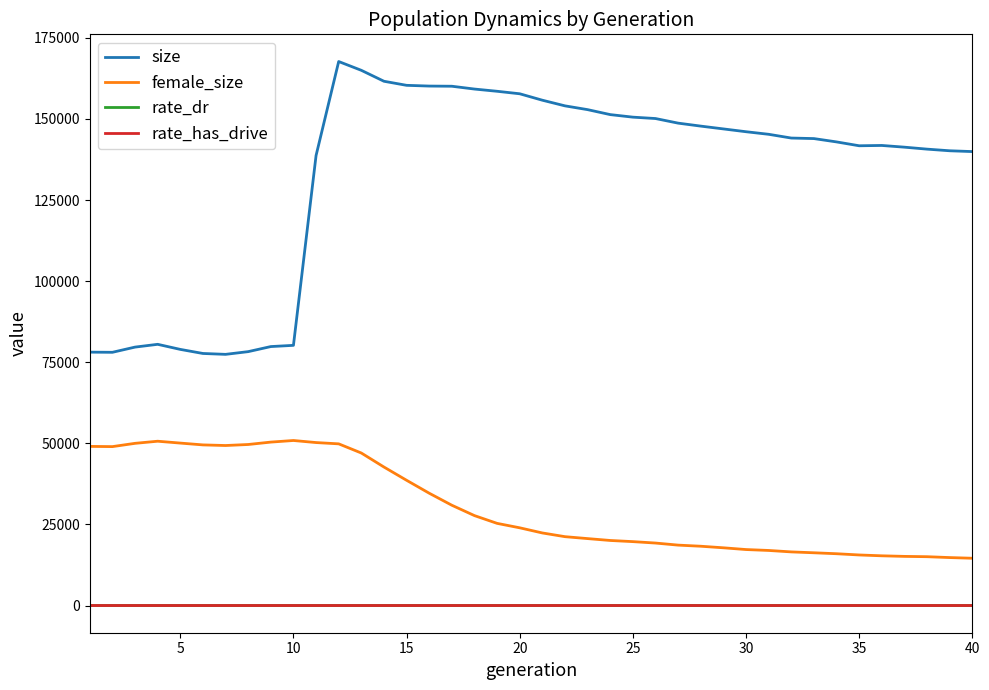

What is the highest value of the female_size series?

50872.0